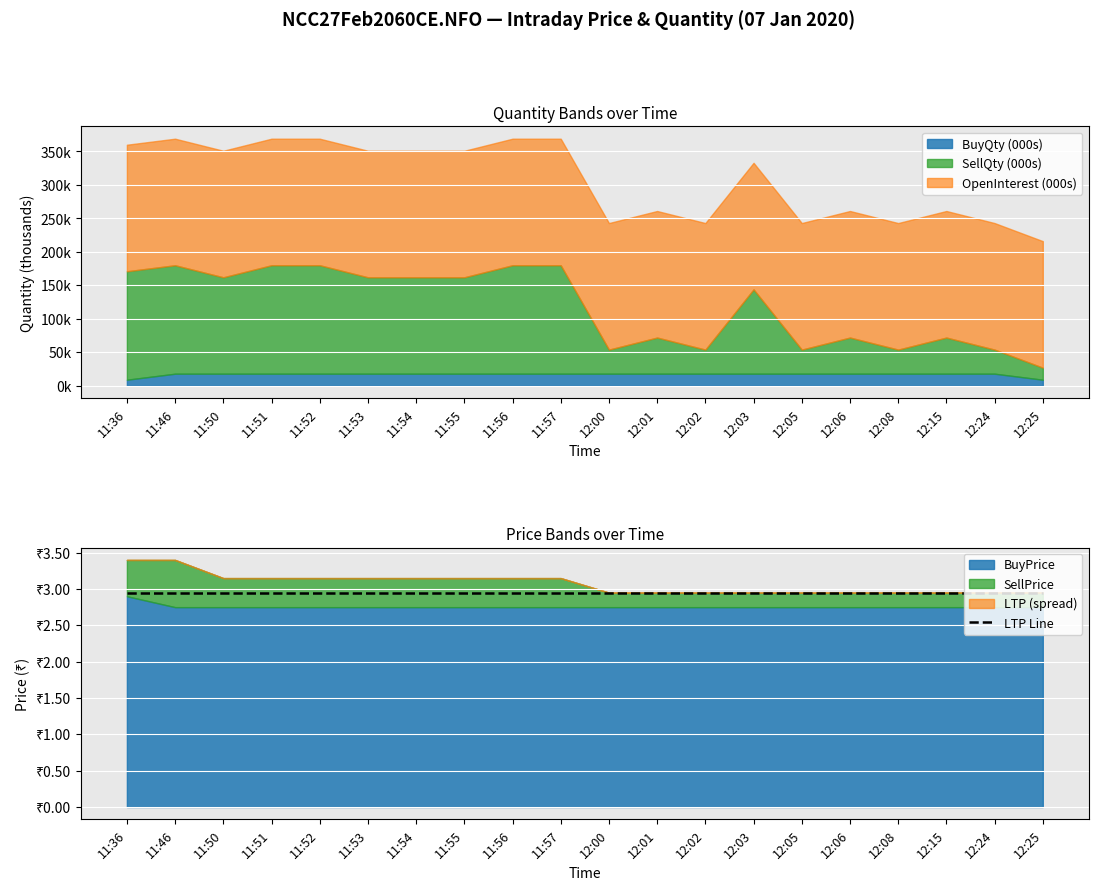

At which label is LTP closest to 2?

11:36